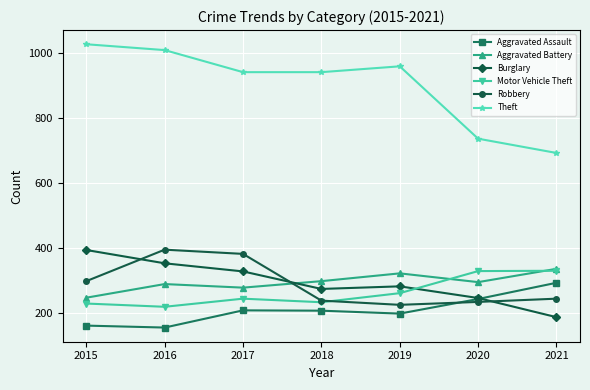

What is the average value of the Motor Vehicle Theft series?

263